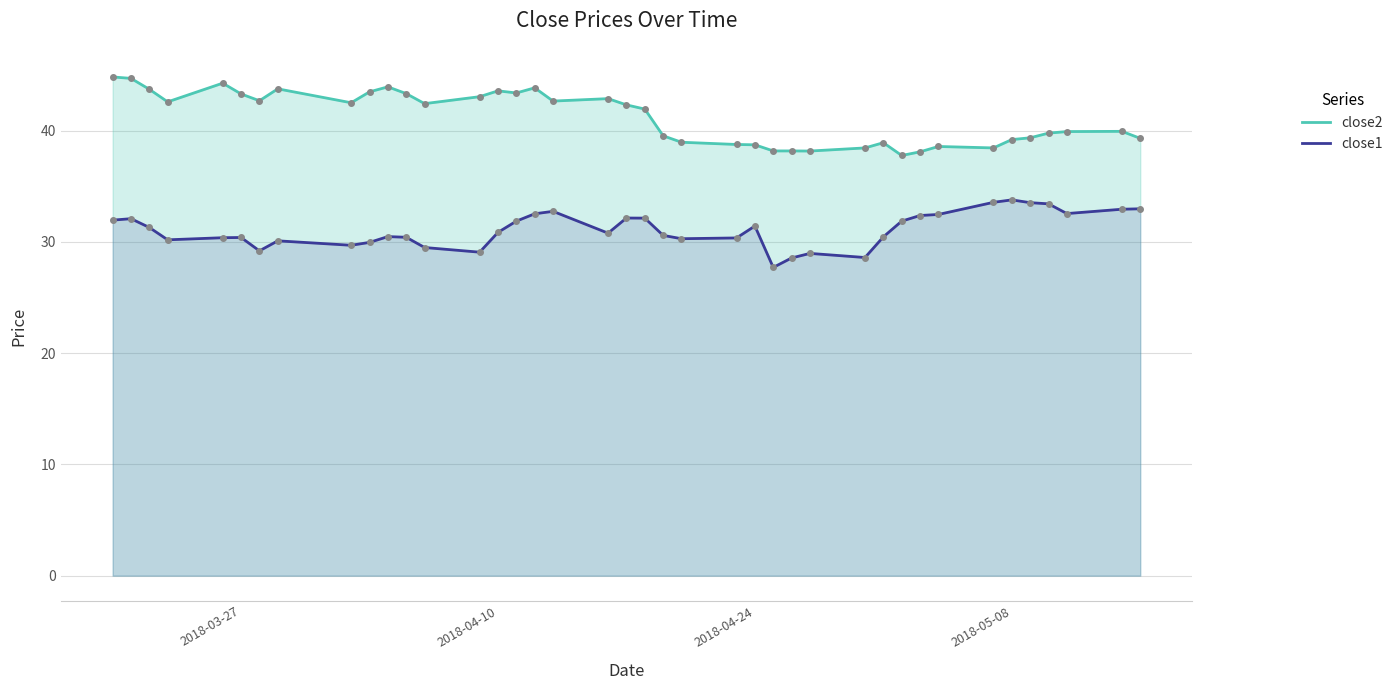

Which series has the largest total across all categories?

close2